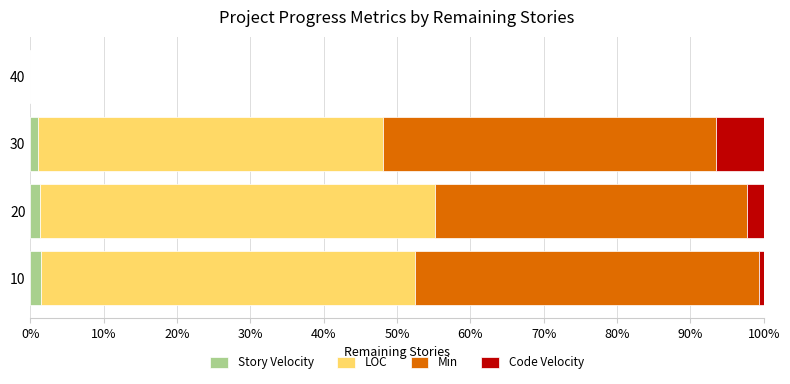

The value of Story Velocity at 40 is 0.0. True or false?

True